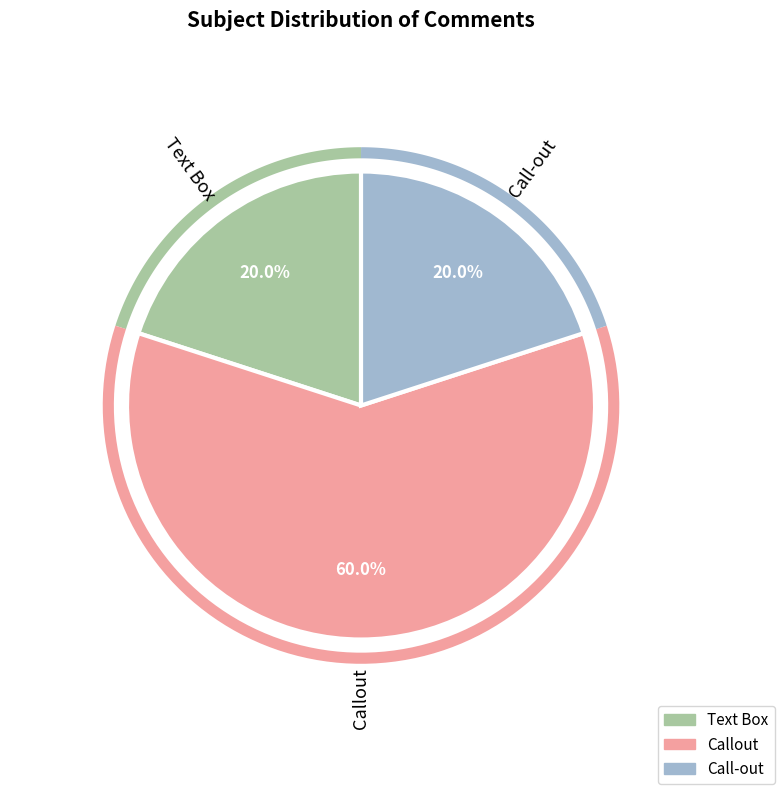

To the nearest percent, what portion does Callout represent?

60%